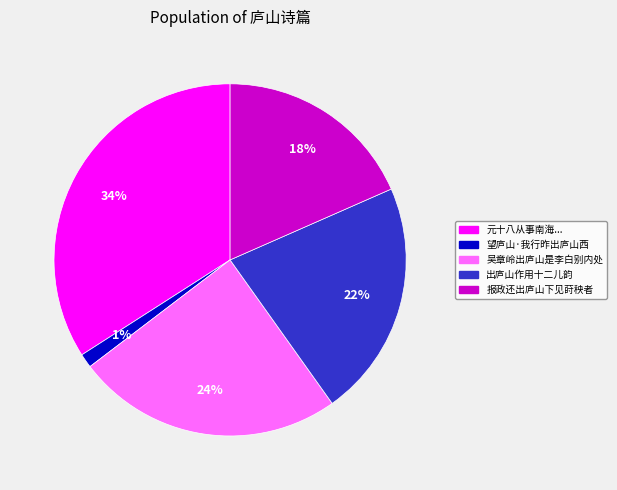

Count the number of slices in the pie.

5